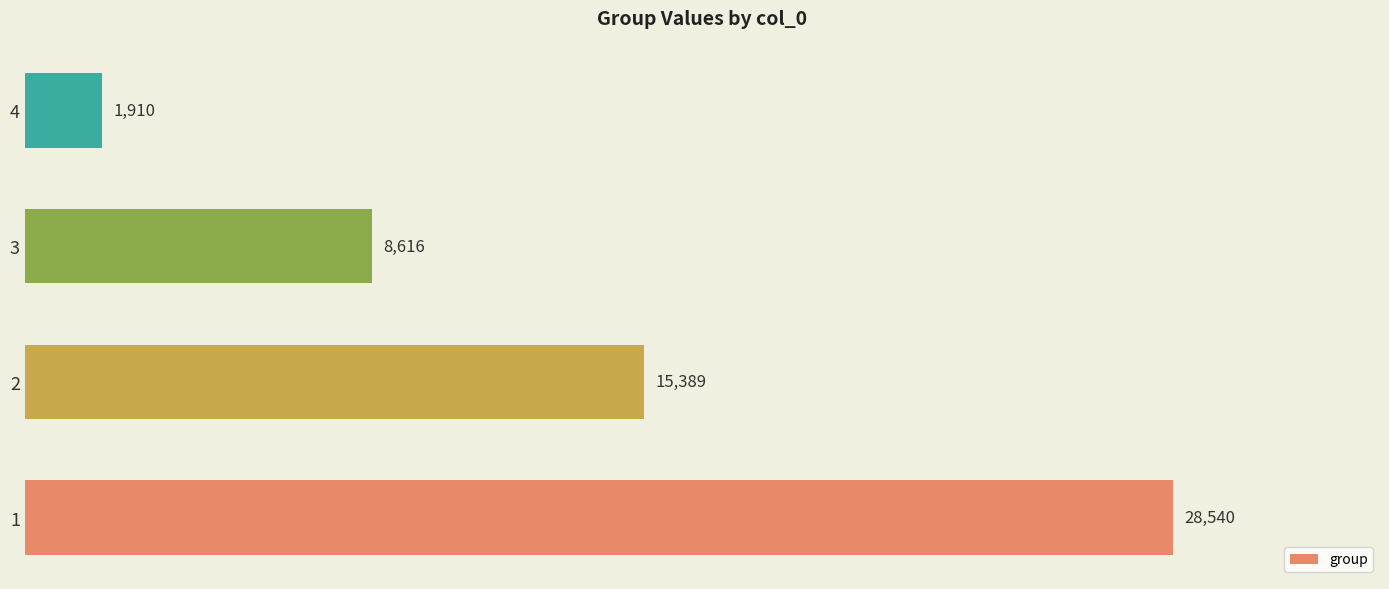

Count the values in the range 8616 to 28540.

3